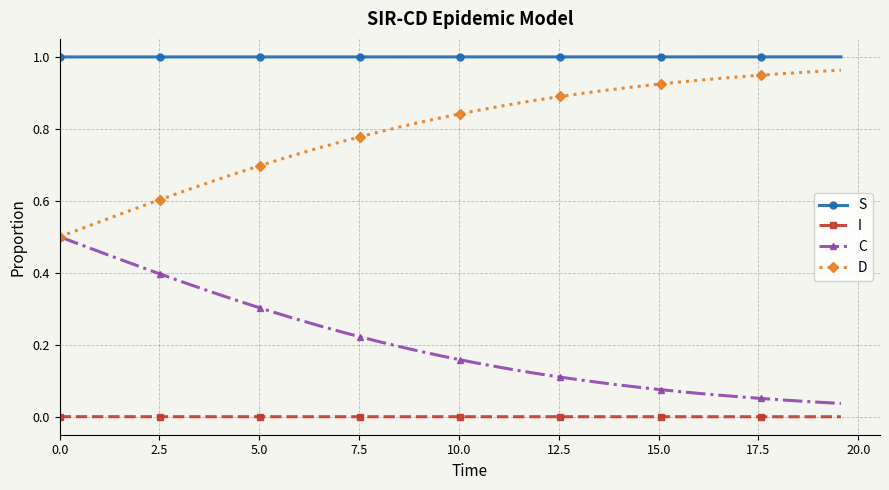

True or false: C and S intersect in this chart.

False